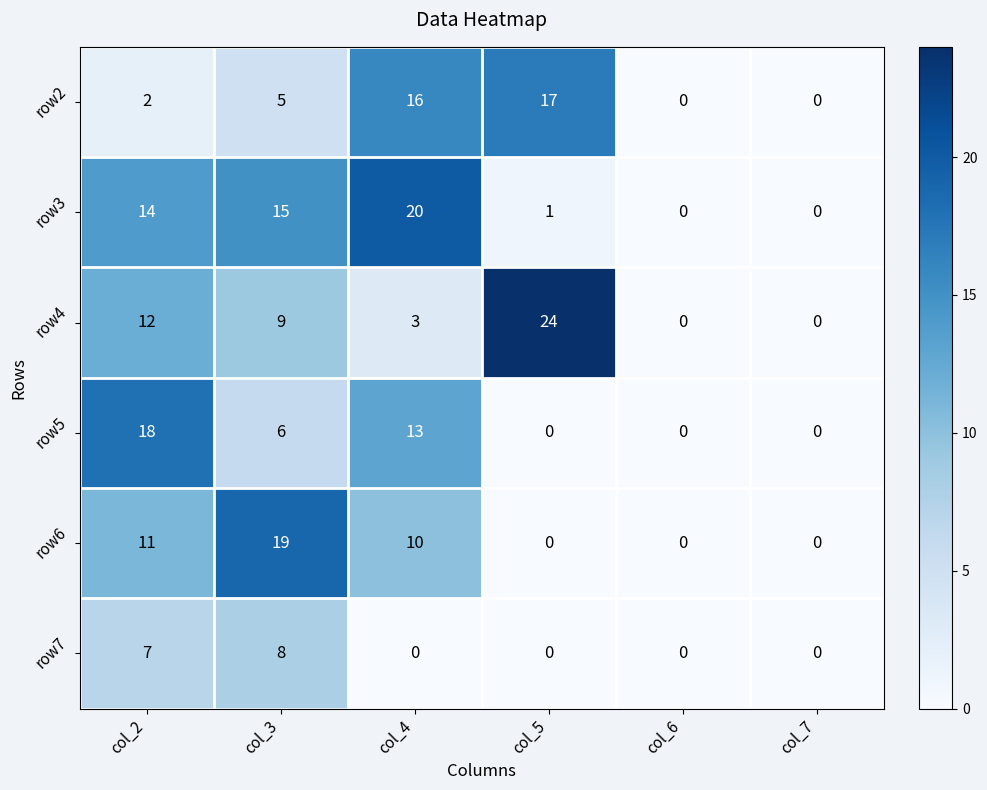

Which series has the largest total across all categories?

row3